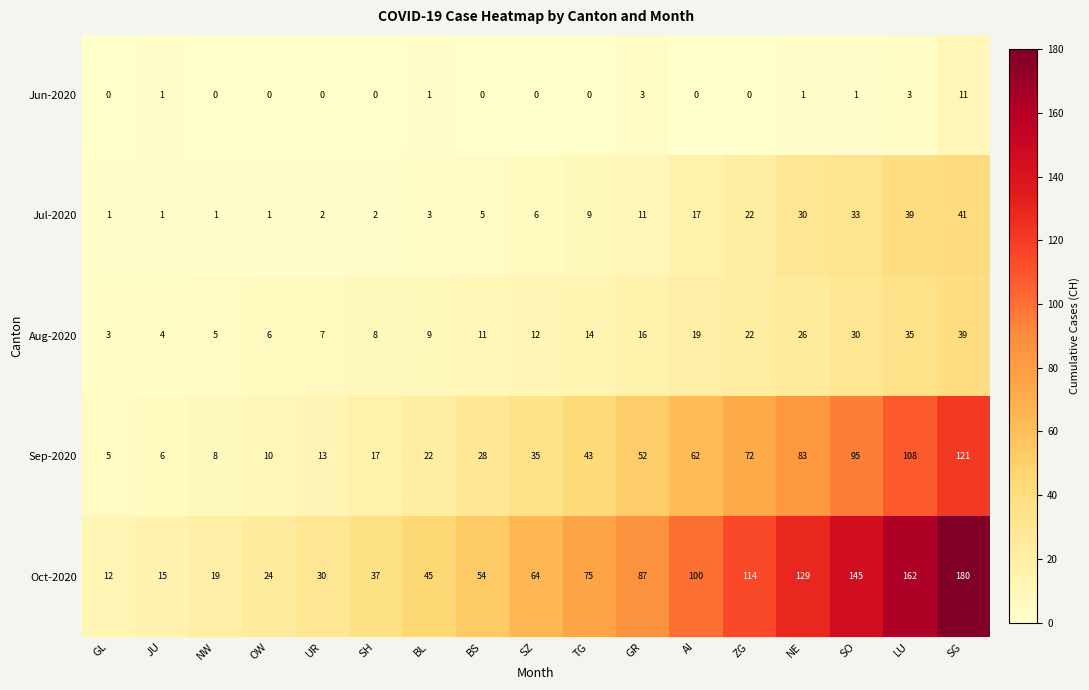

What is the difference between the maximum and minimum values in the Aug-2020 series?

36